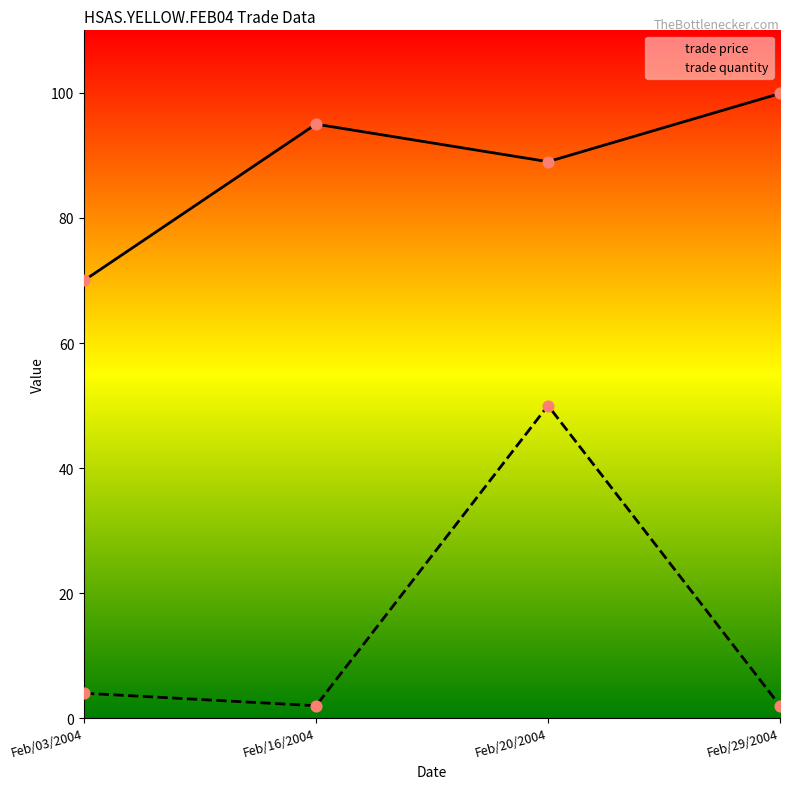

What is the total value across all series at Feb/03/2004?

74.0